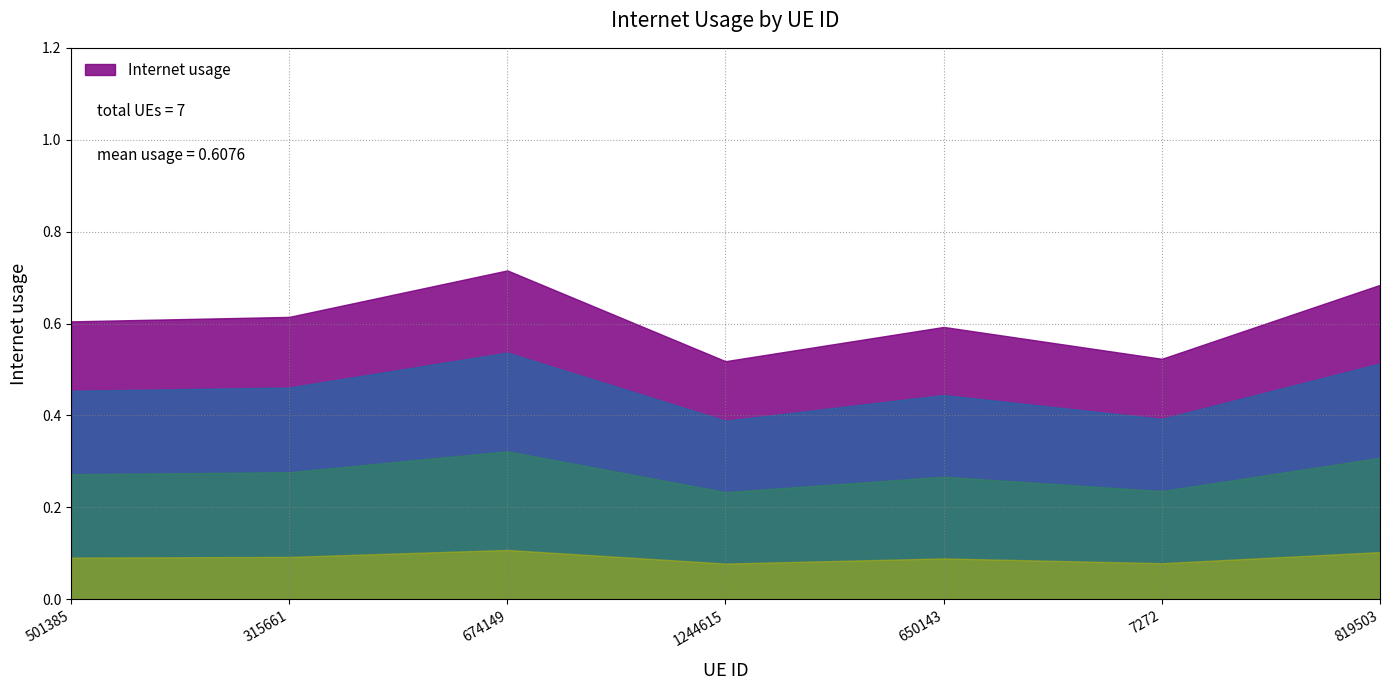

What is the label of the 5th point from the left?

650143